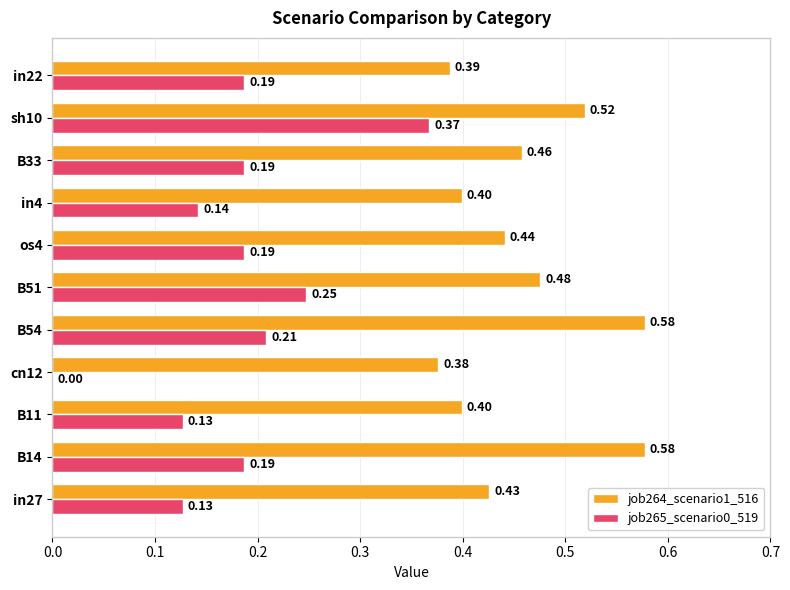

Which series has the largest total across all categories?

job264_scenario1_516